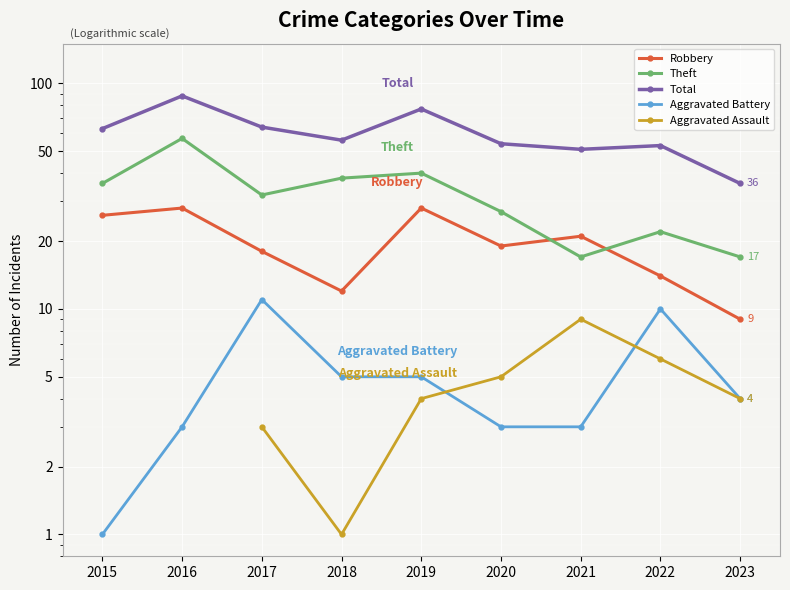

Which series has the largest total across all categories?

Total